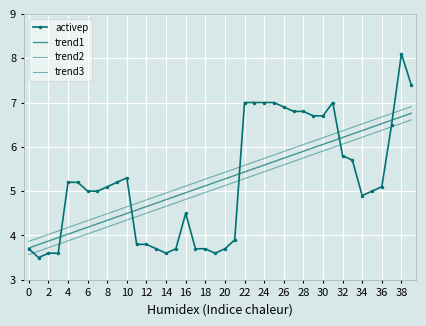

Which category has the highest value in the activep series?

38